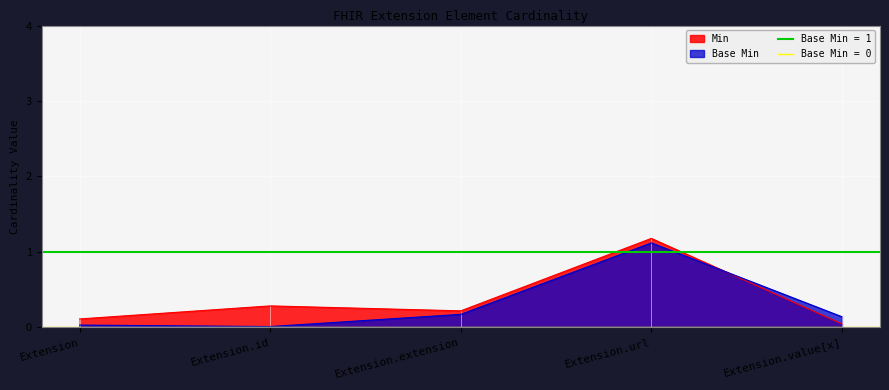

Reading left to right, what are all the values shown in this chart?

0.0	0.0	0.2	1.1	0.1